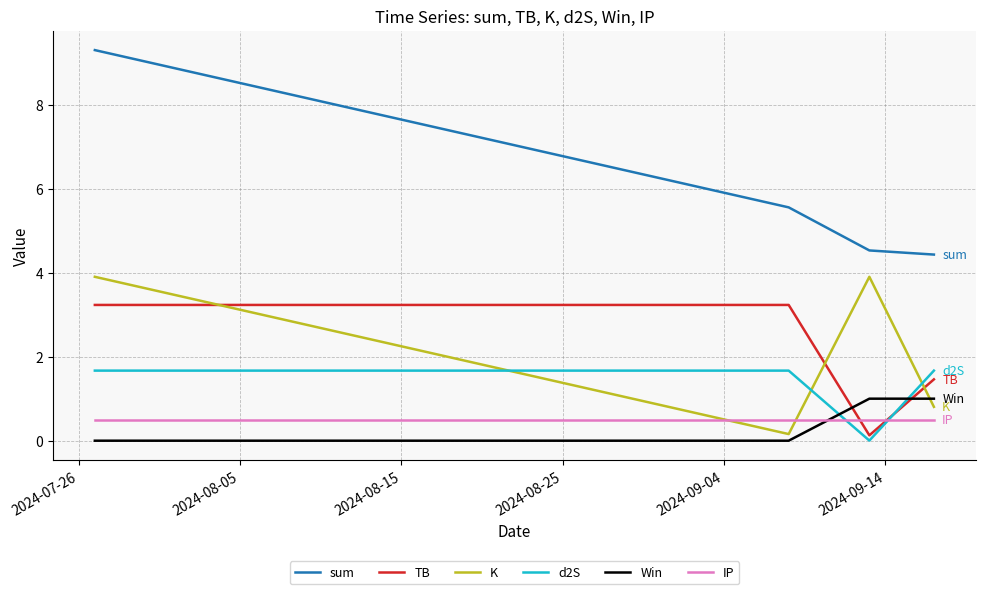

What are all the series names shown in the legend?

sum, TB, K, d2S, Win, IP